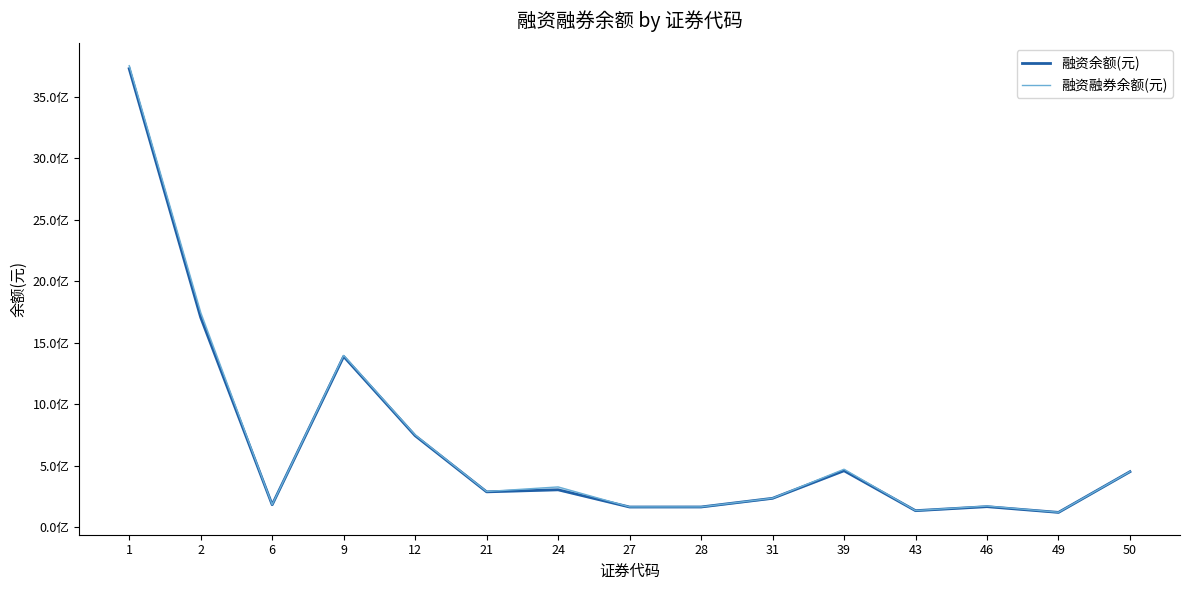

What is the total value across all series at 43?

271639864